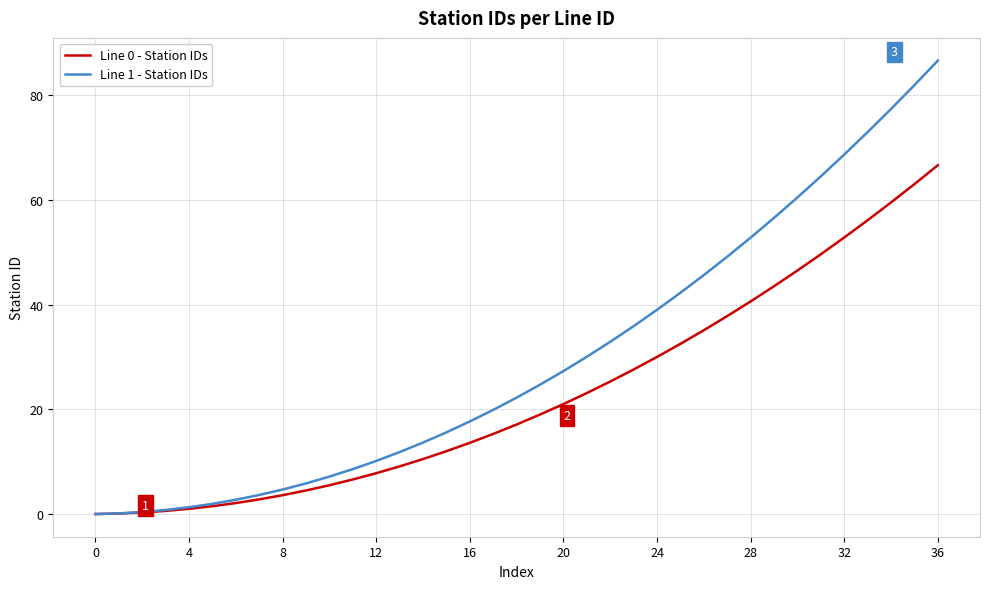

At how many categories does at least one series exceed 21?

19